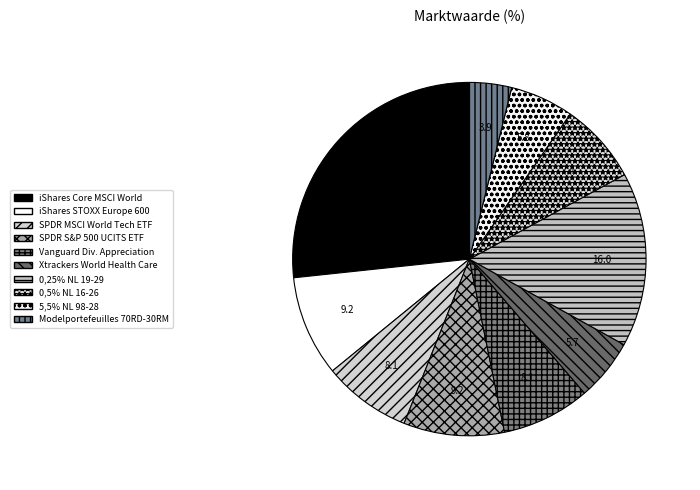

To the nearest percent, what portion does Xtrackers World Health Care represent?

6%